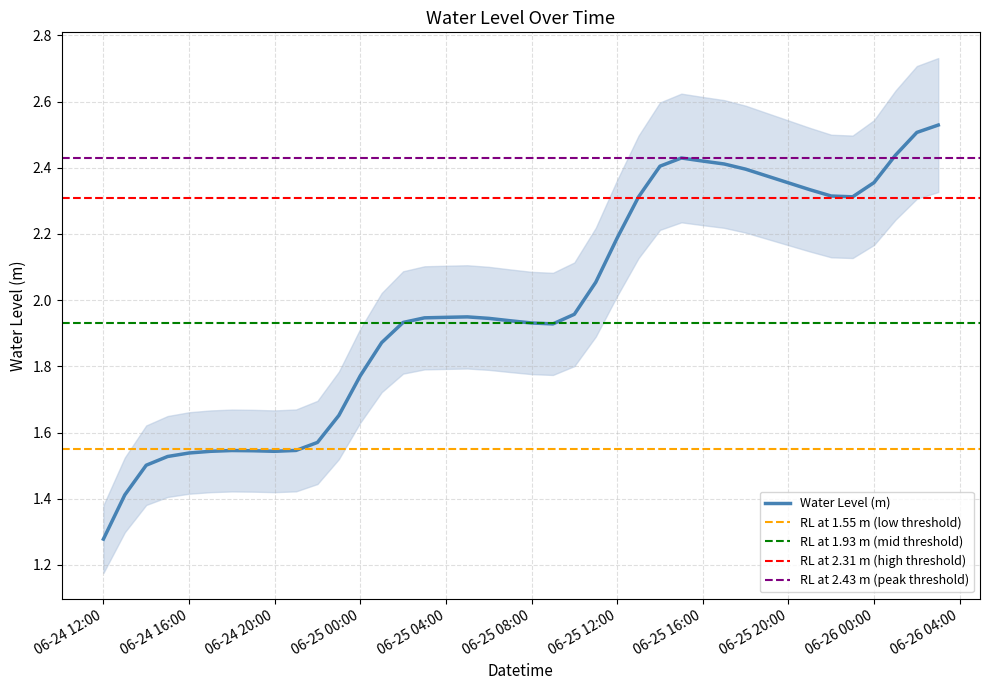

True or false: there are more than 0 points higher than both neighbors.

True